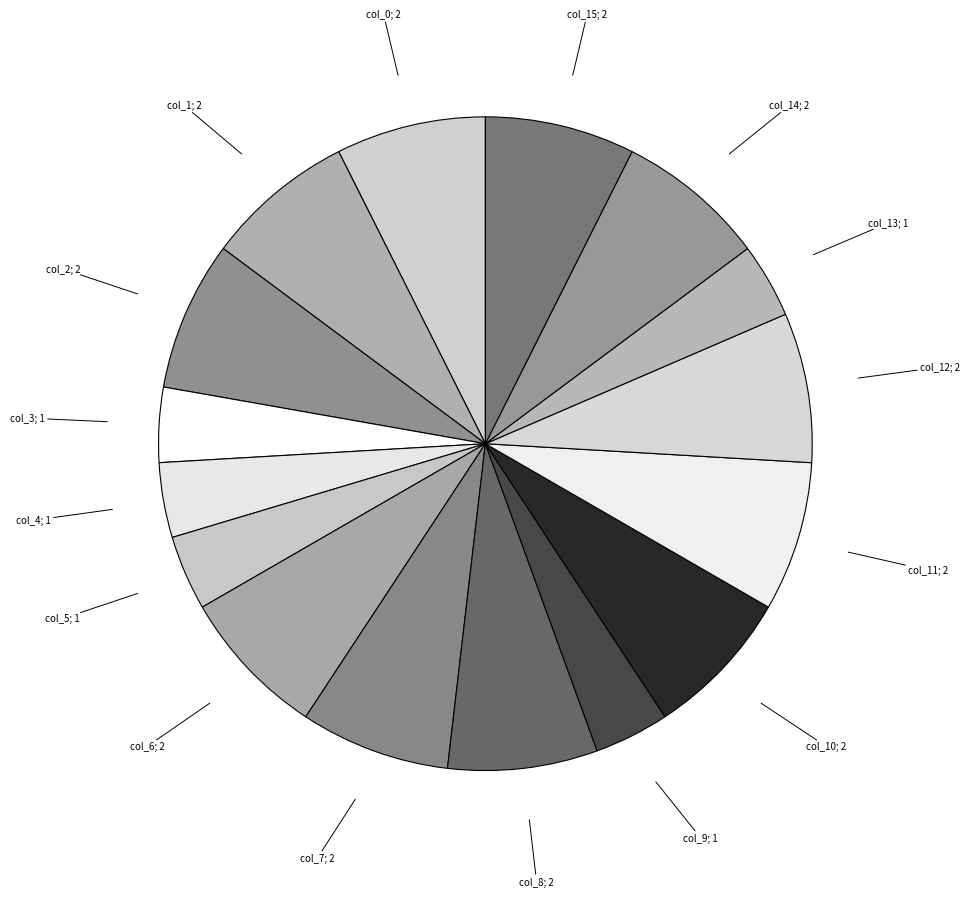

Rank the categories by value from highest to lowest.

col_0, col_1, col_2, col_6, col_7, col_8, col_10, col_11, col_12, col_14, col_15, col_3, col_4, col_5, col_9, col_13